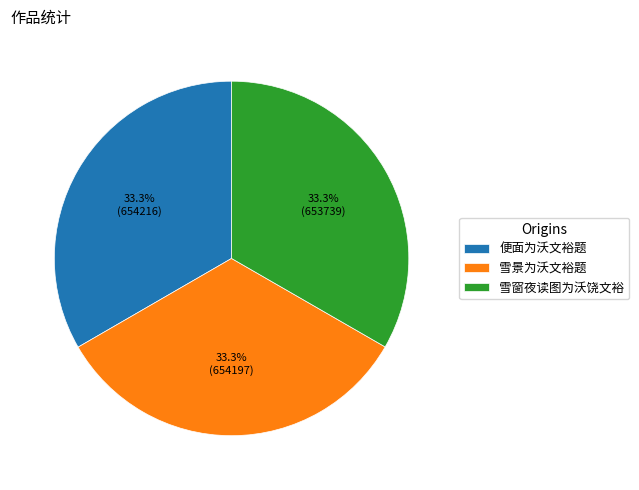

What percentage is the 雪景为沃文裕题 slice, to the nearest percent?

33%